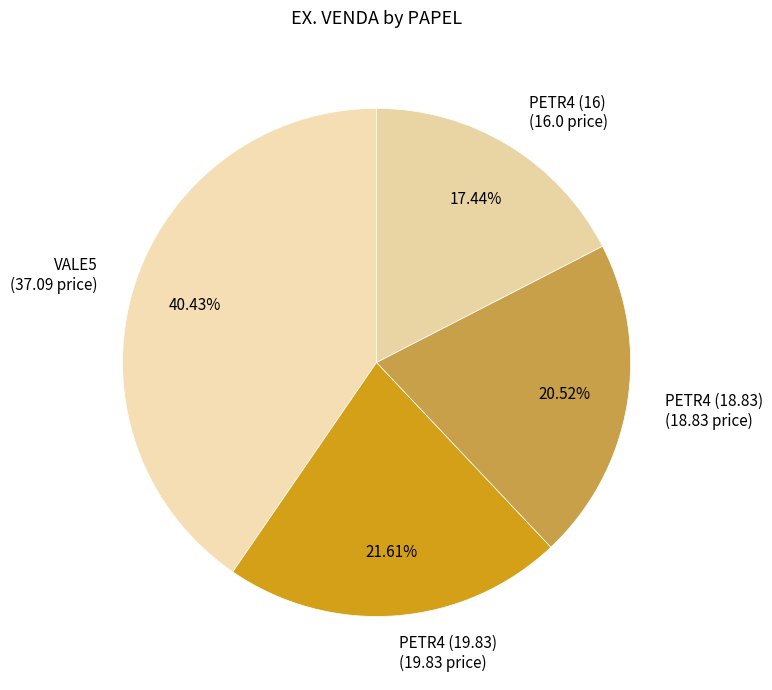

Does PETR4 (16) account for over 50% of the chart?

No